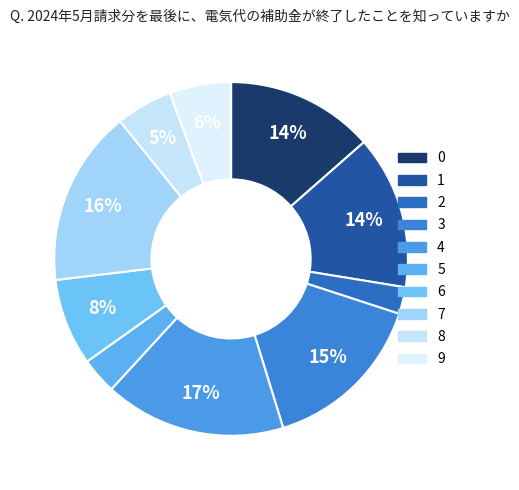

Count the number of slices in the pie.

10